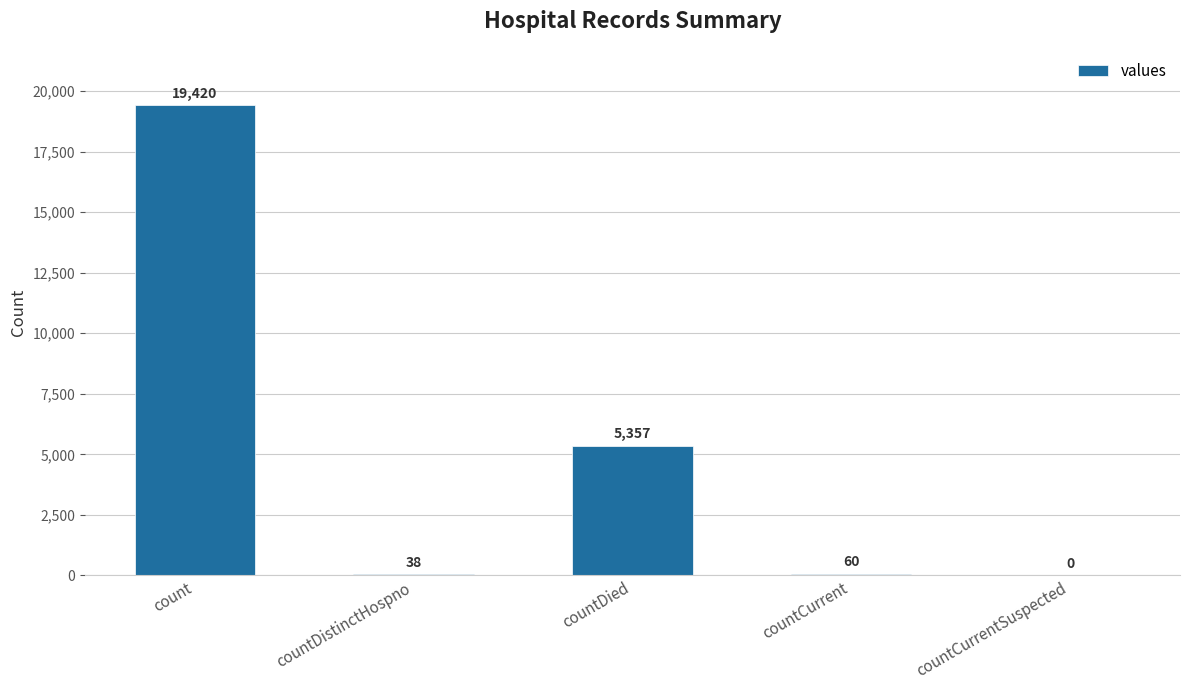

Are the bars grouped side by side (vs. stacked)?

No